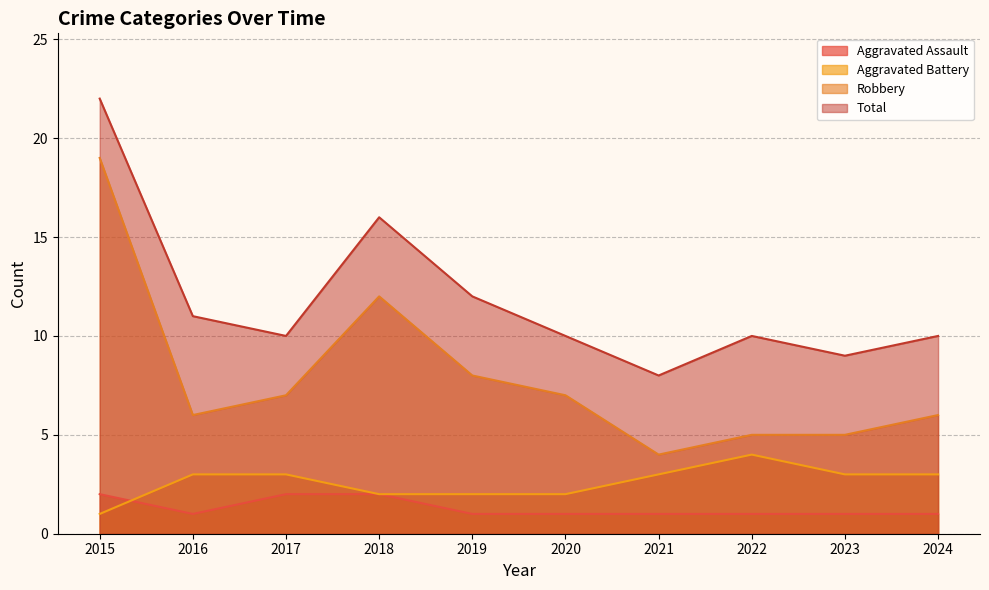

Is the value of Robbery at 2018 greater than the value of Aggravated Assault at 2017?

Yes